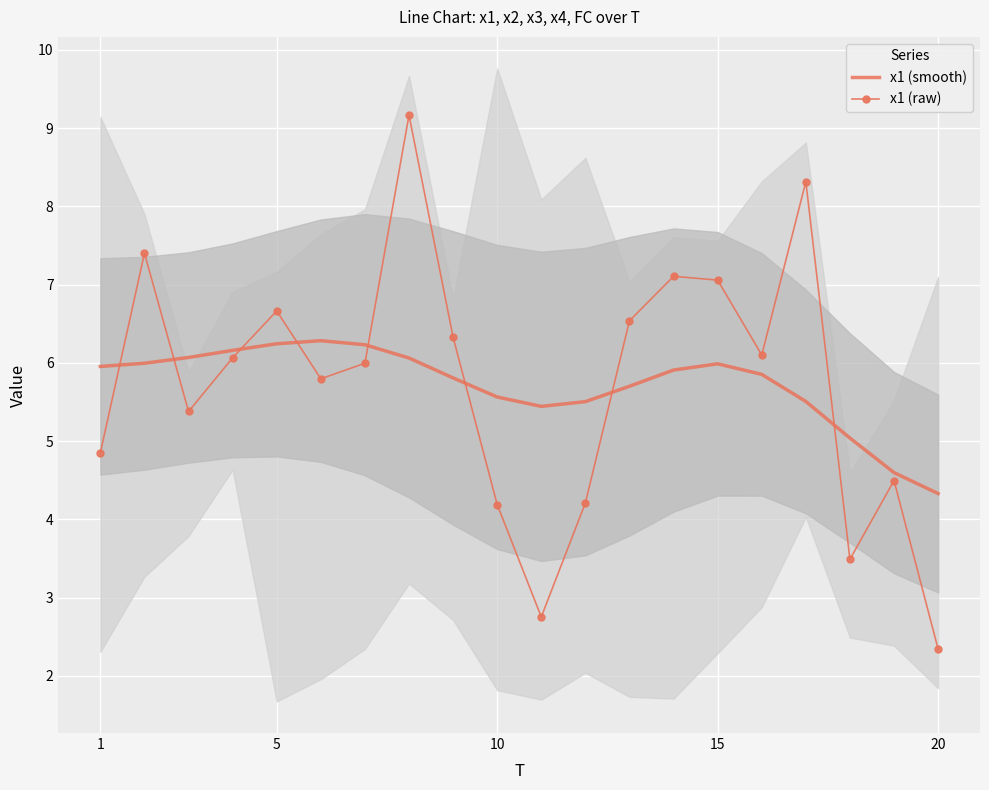

The value of x1 (raw) at 10 is 4.2. True or false?

True